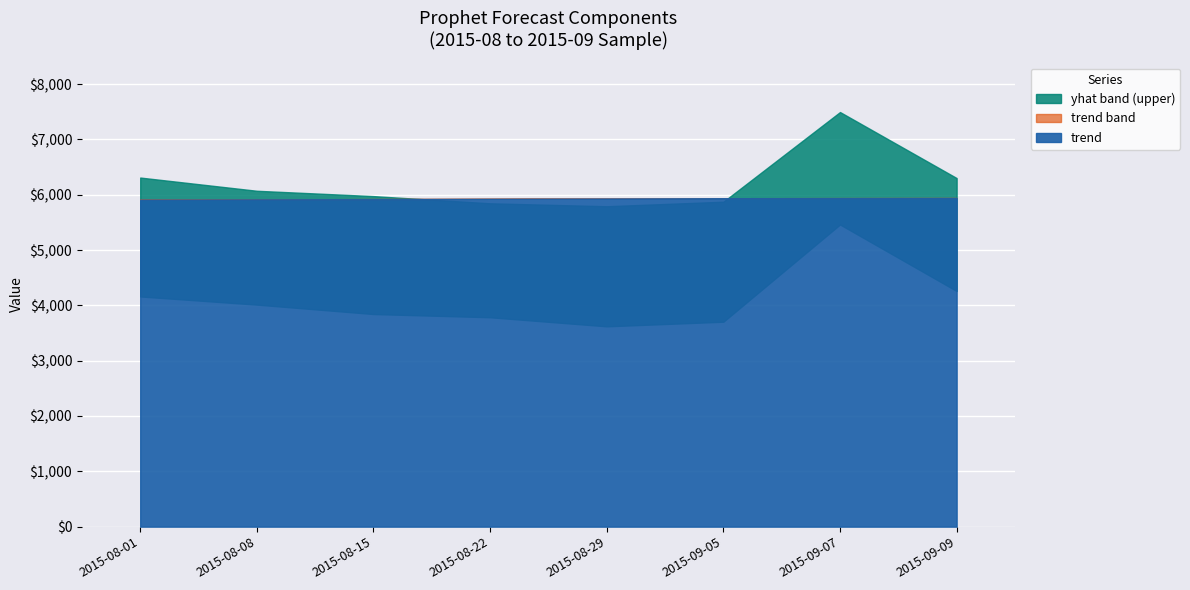

Which series has the largest total across all categories?

yhat_upper